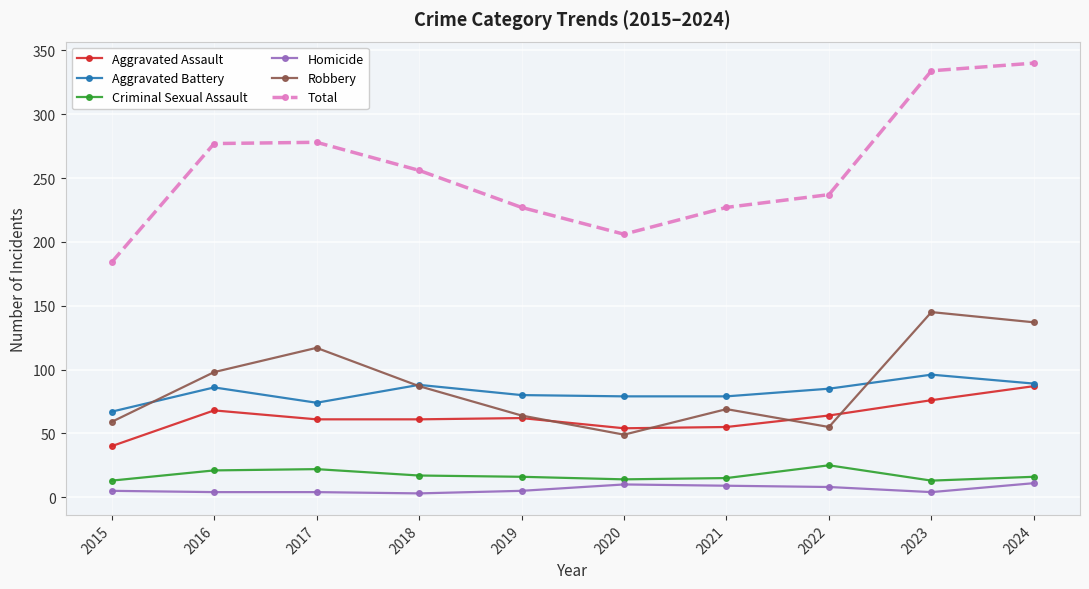

Is the value of Robbery at 2023 greater than the value of Aggravated Assault at 2019?

Yes